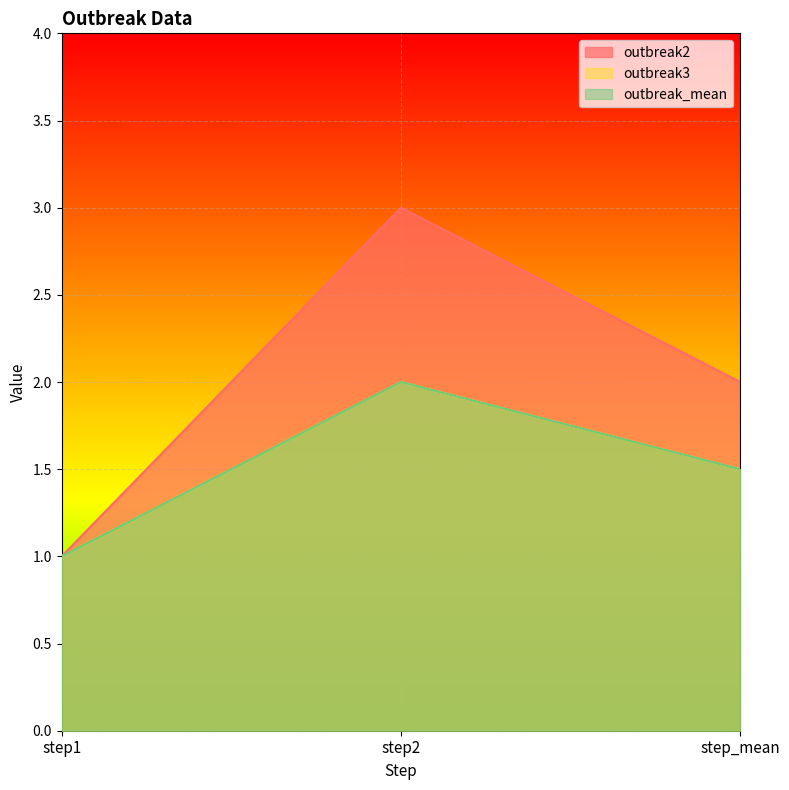

At which category is the sum across all series the highest?

step2